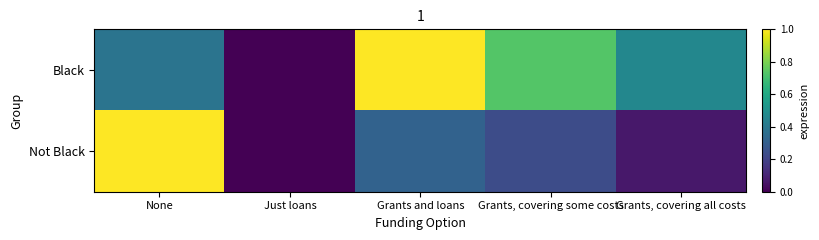

Rank the series at Grants and loans from lowest to highest value.

Not Black, Black